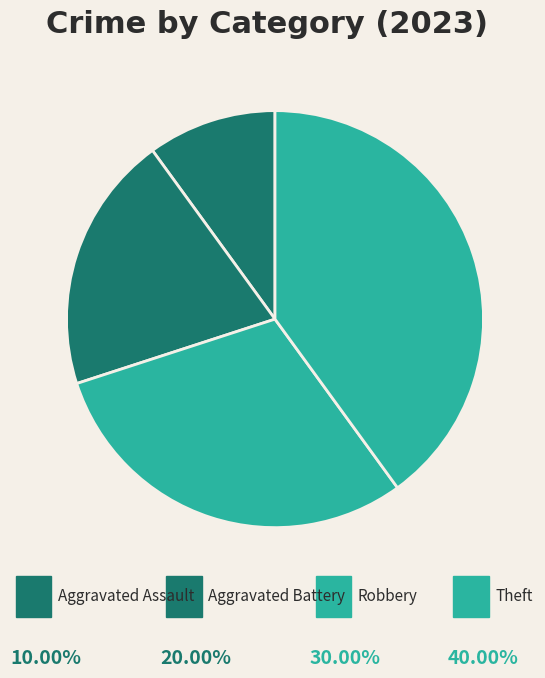

How many slices are in this pie chart?

4